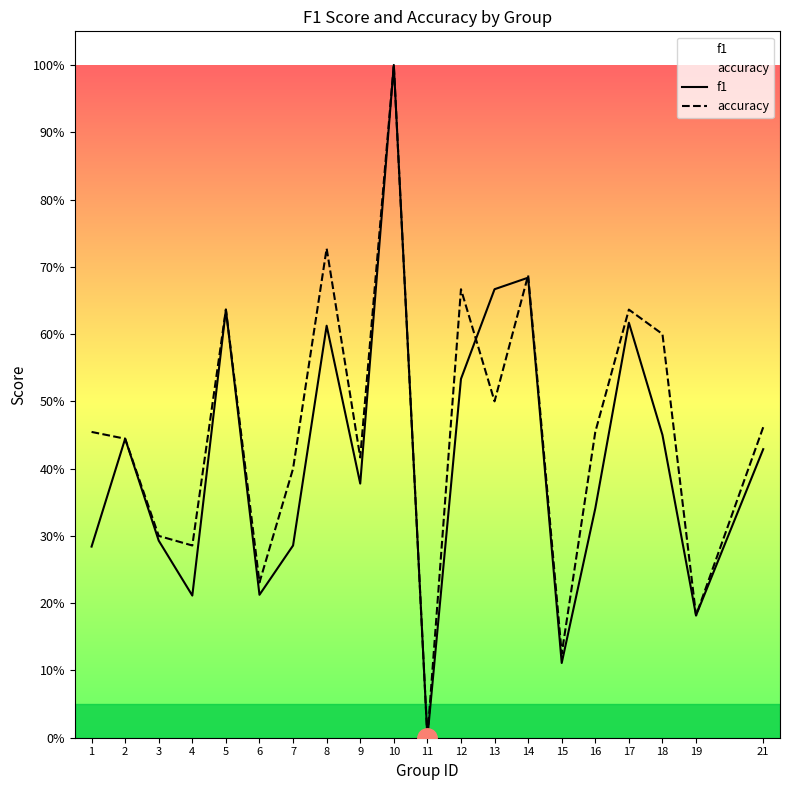

Read the accuracy value at 10.

1.0